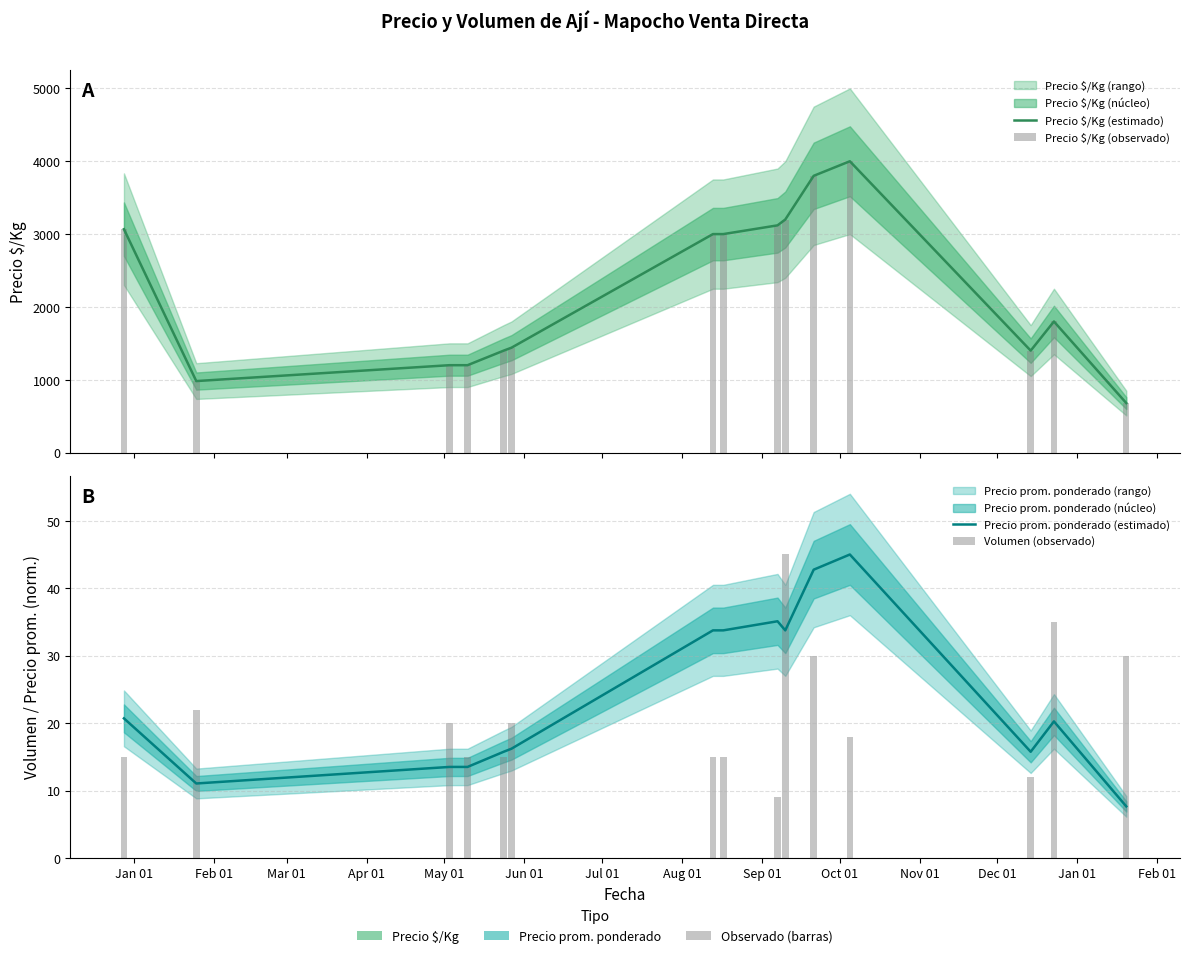

Is it true that Precio prom. ponderado (estimado) equals 8.1 at Feb 01?

False